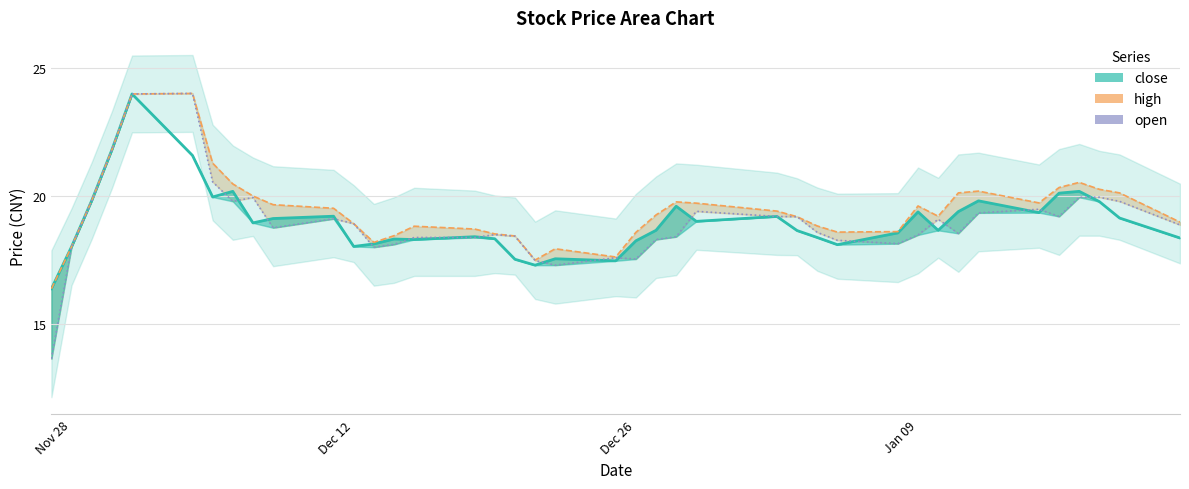

How many lines are shown in the chart?

3